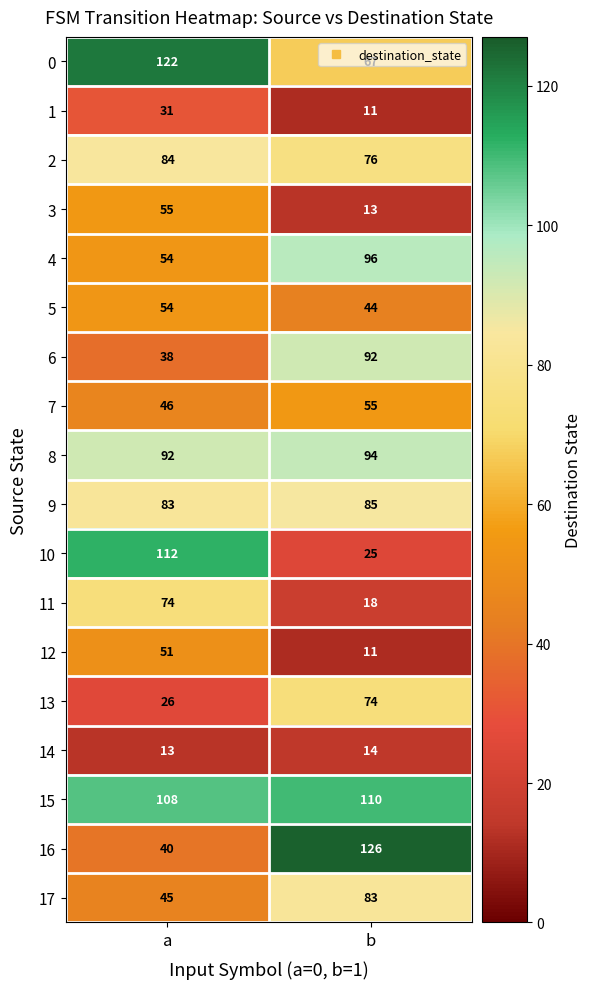

List the labels in order of 5 value, largest first.

a, b